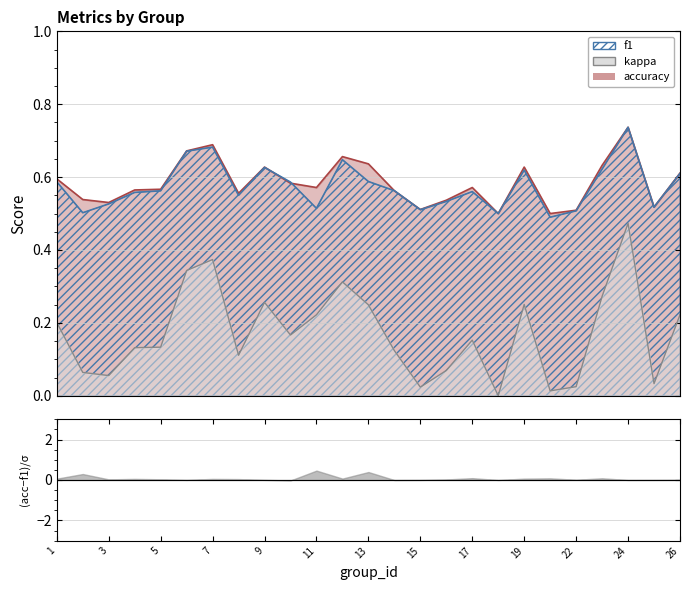

True or false: accuracy has more than 0 interior local peaks.

True